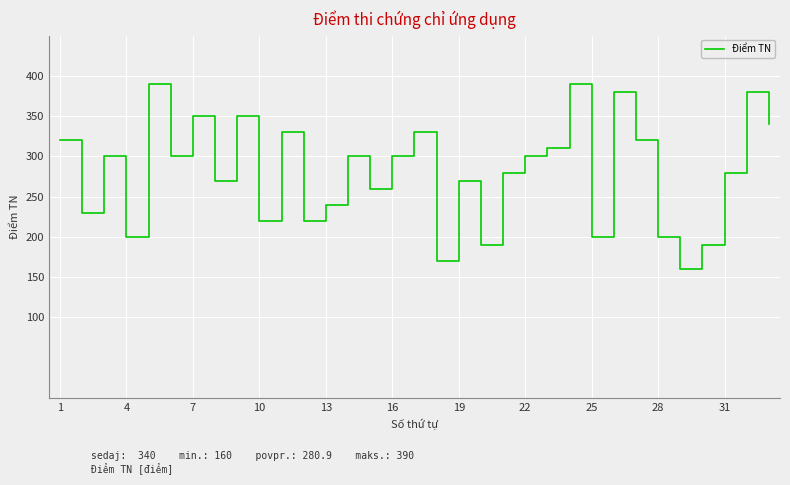

What is the greatest value displayed?

390